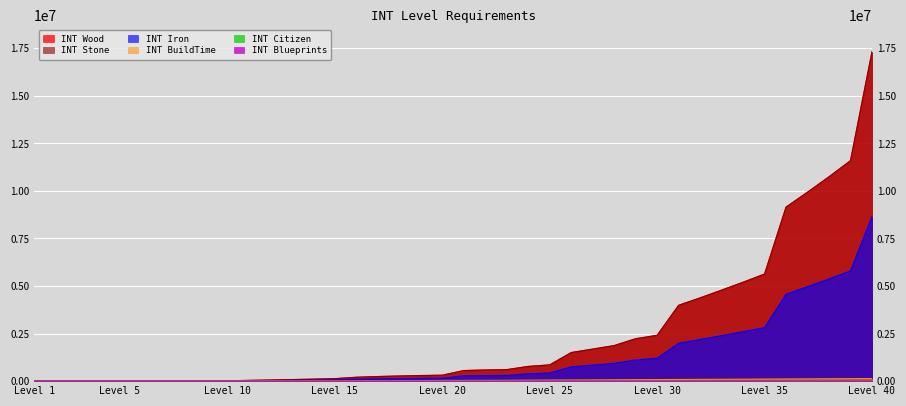

At which label is INT_buildTime closest to 68401?

28